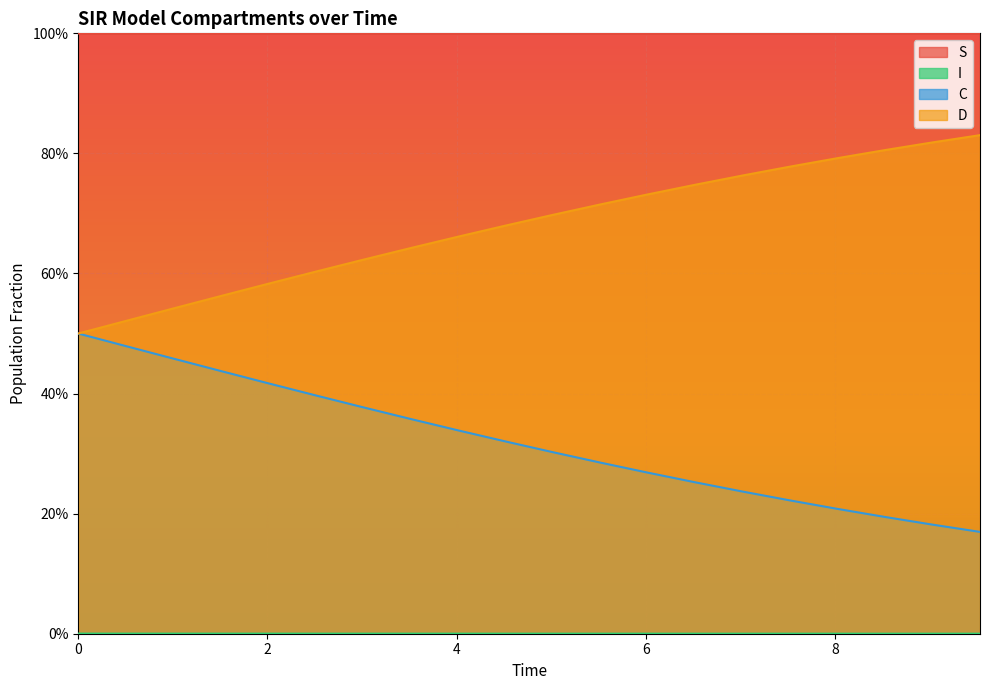

What are all the series names shown in the legend?

S, I, C, D